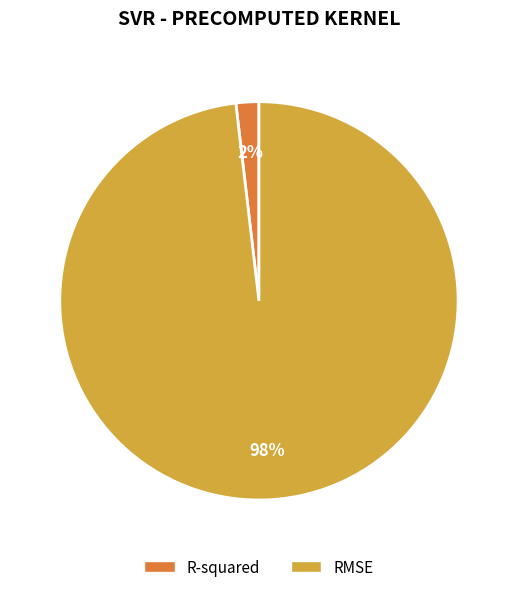

What is the majority slice?

RMSE